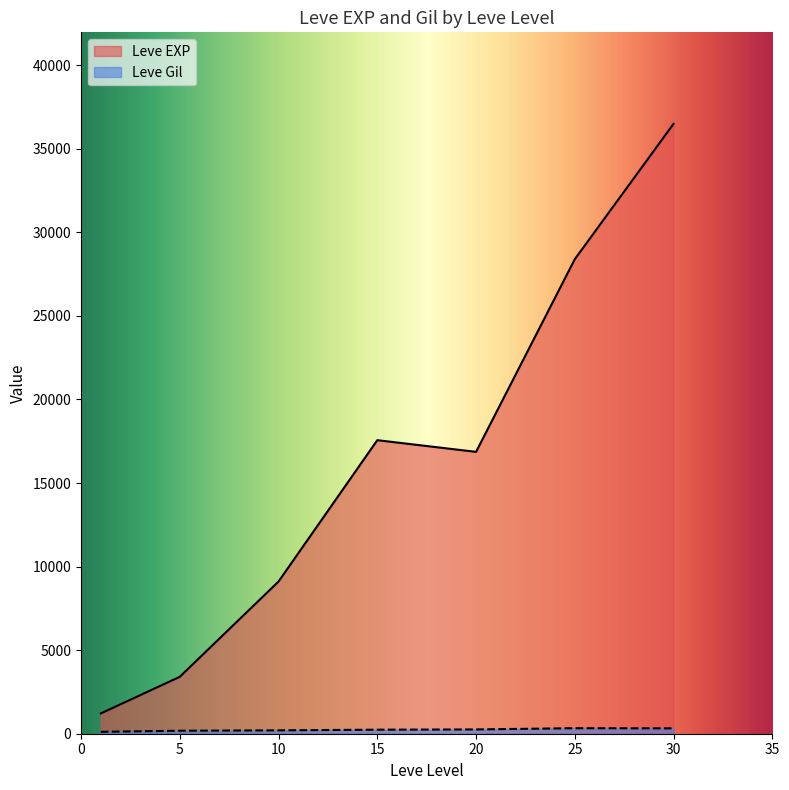

Which series changed the most between 5 and 20?

Leve EXP